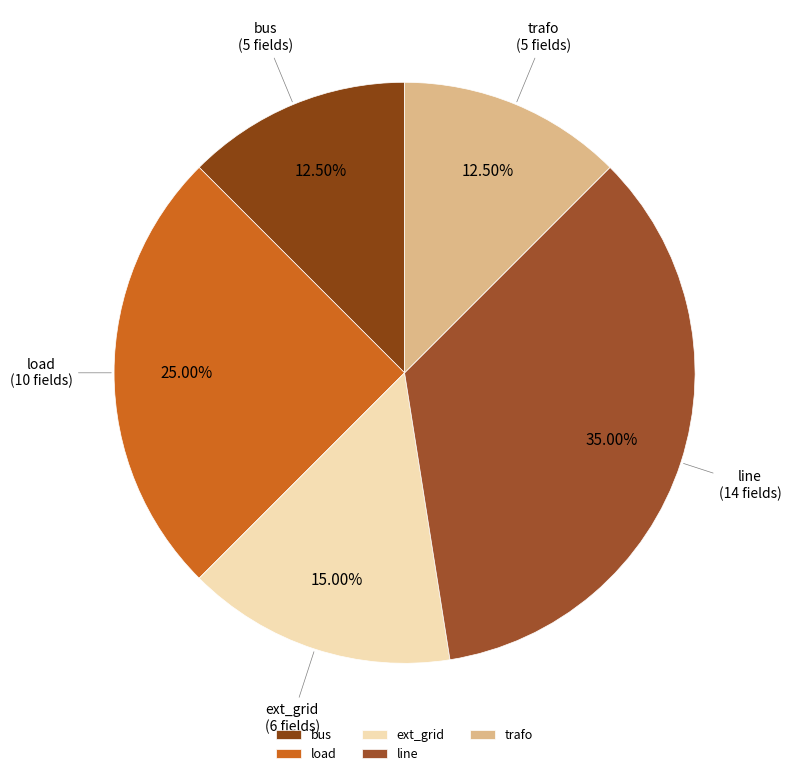

Does any single category account for the majority?

No